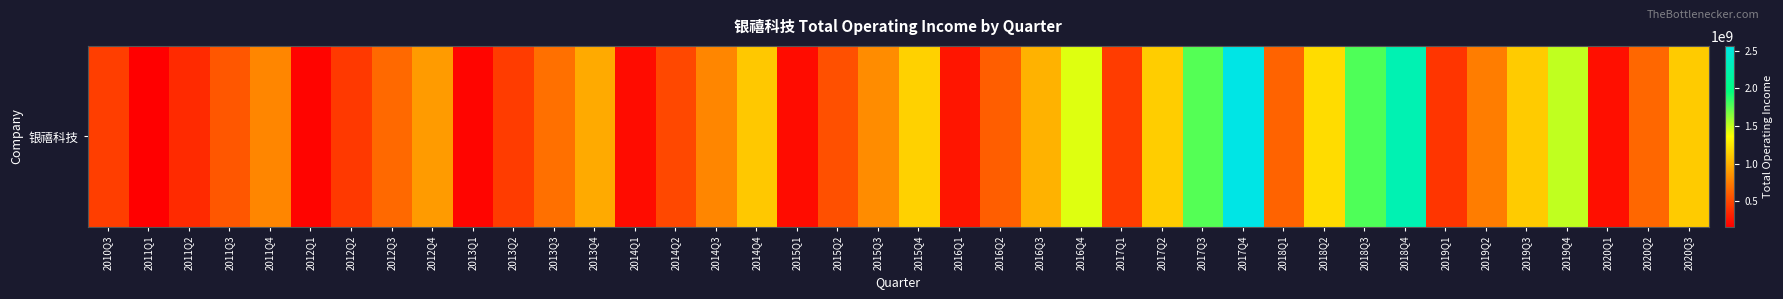

Which label corresponds to the smallest value in the chart?

2011Q1